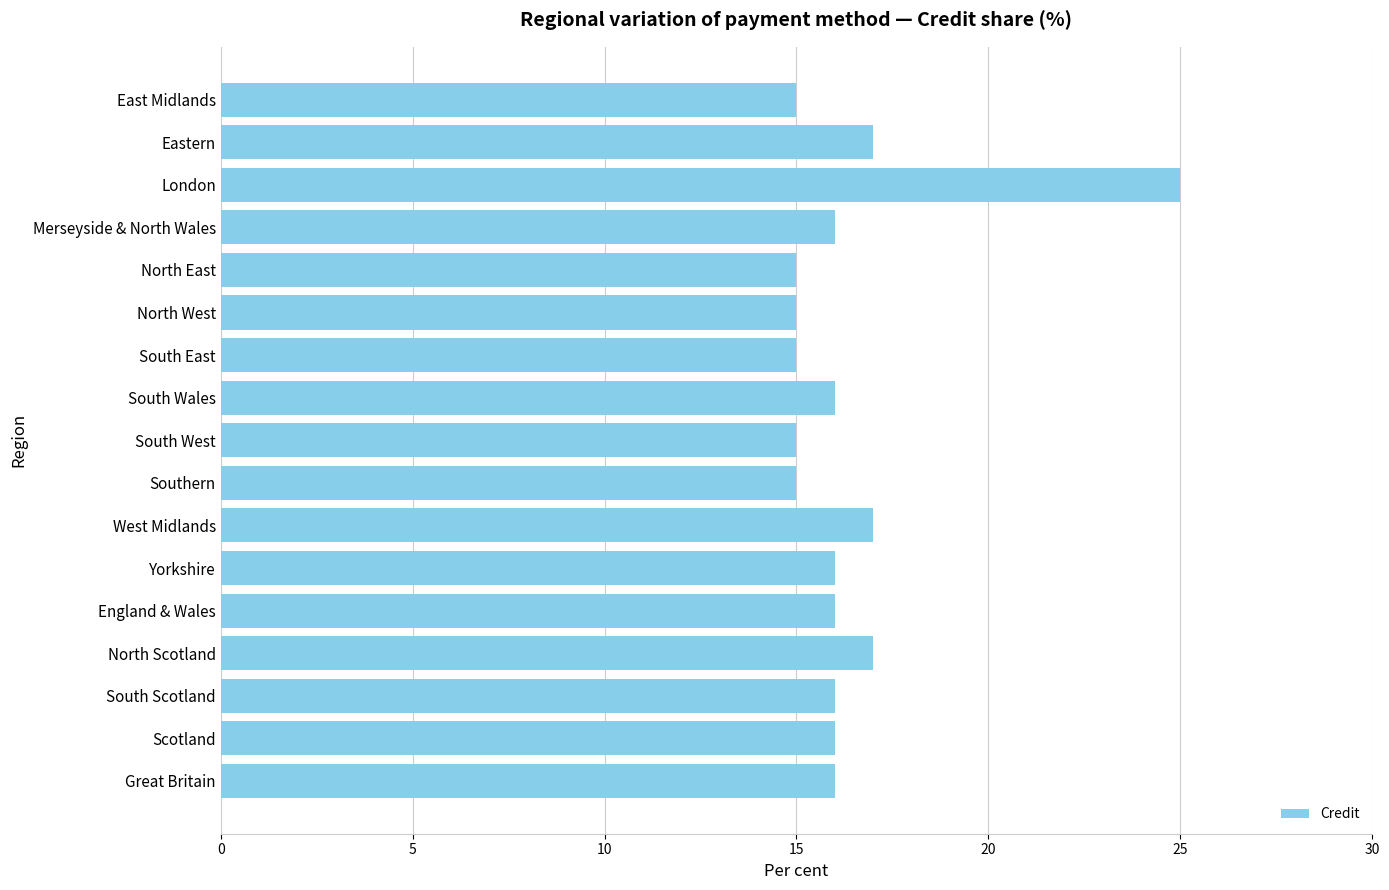

Count the number of categories in the chart.

17